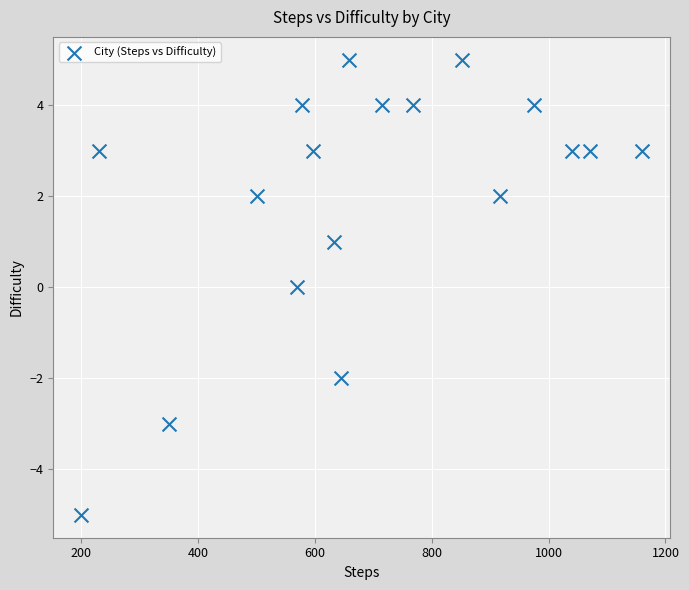

What is the range of X values (max minus min)?

960